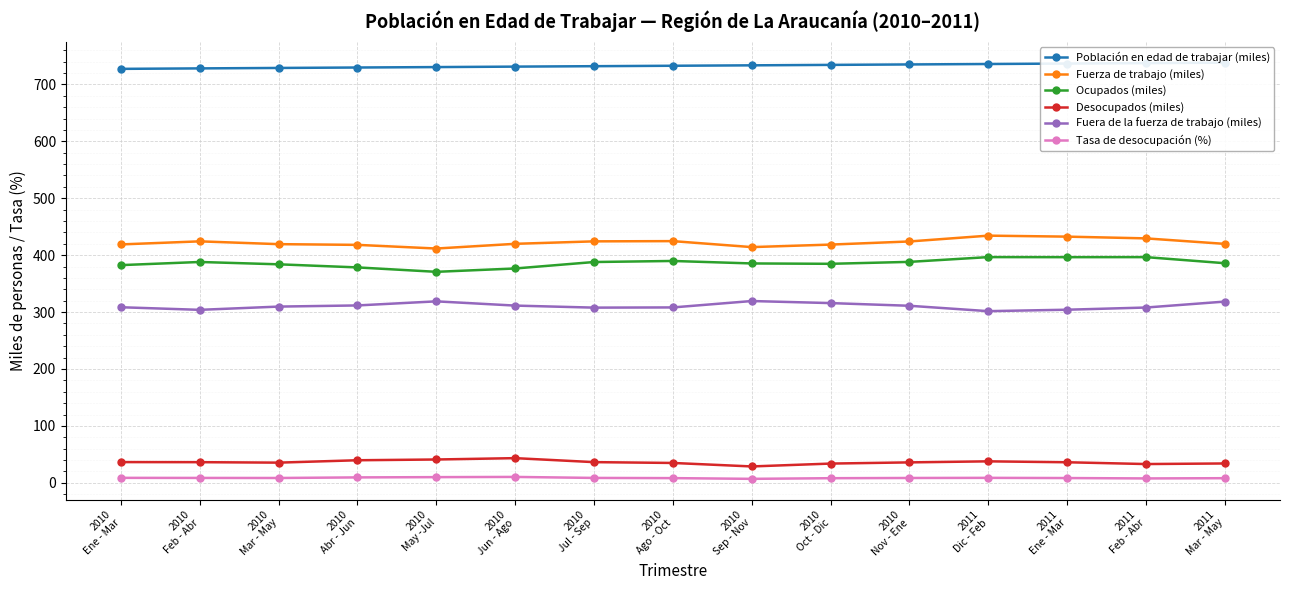

What is the spread (max minus min) of values at 2011
Ene - Mar?

728.3